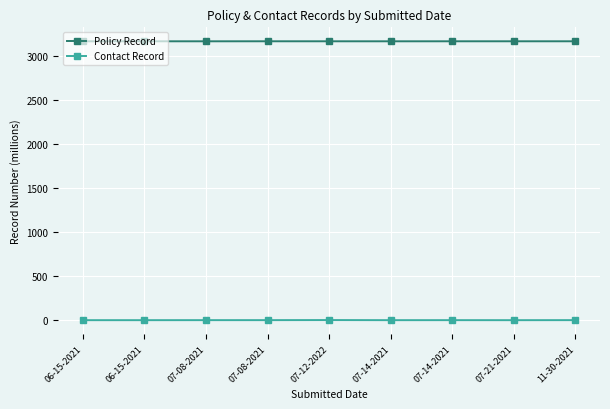

How many lines are shown in the chart?

2